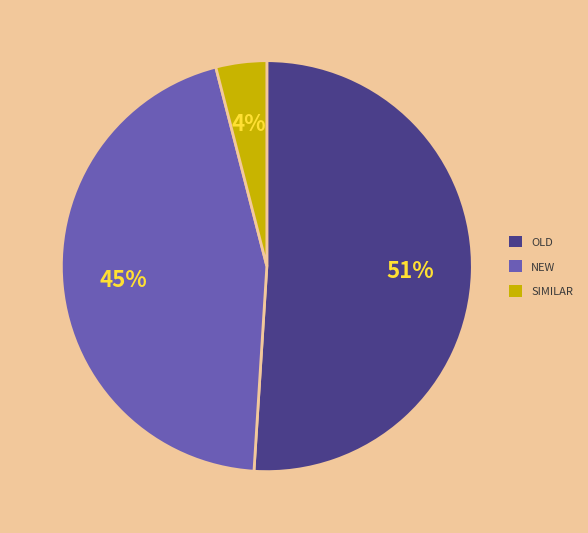

Is the sum of NEW and SIMILAR greater than half?

No